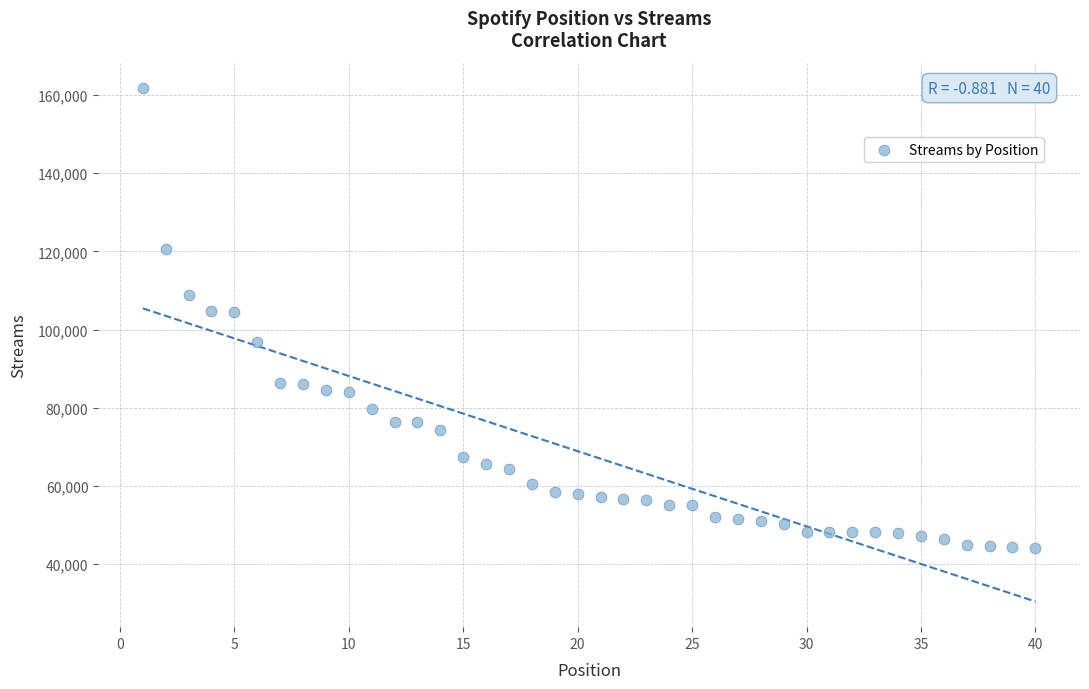

What is the range of Y values (max minus min)?

117488